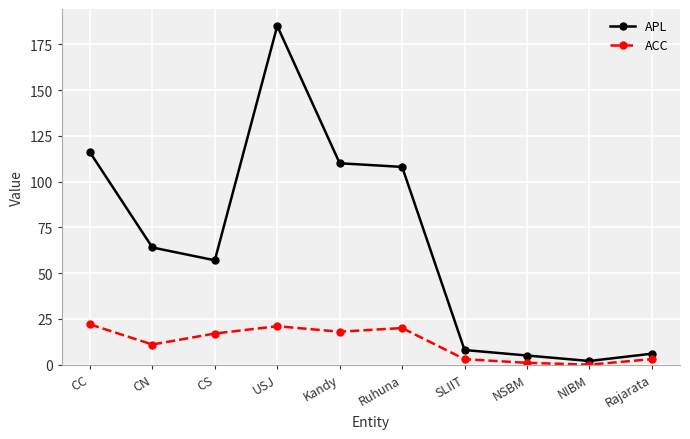

Where is the first local minimum for ACC?

CN